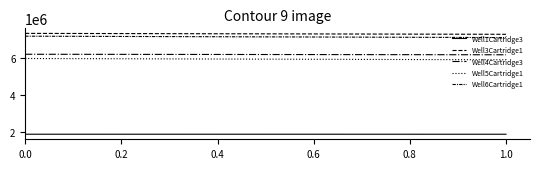

Does the chart have visible grid lines?

No